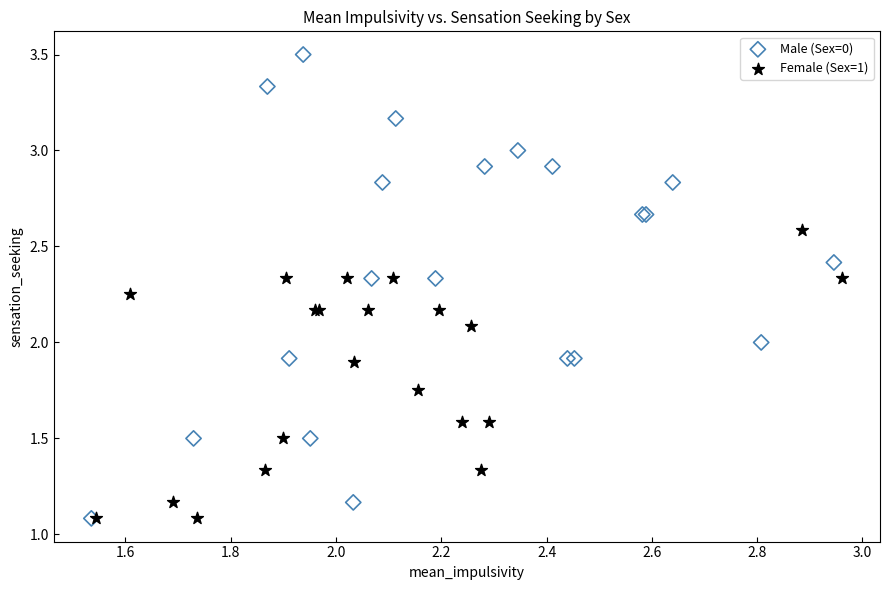

Which series has the widest spread of Y values?

Male (Sex=0)